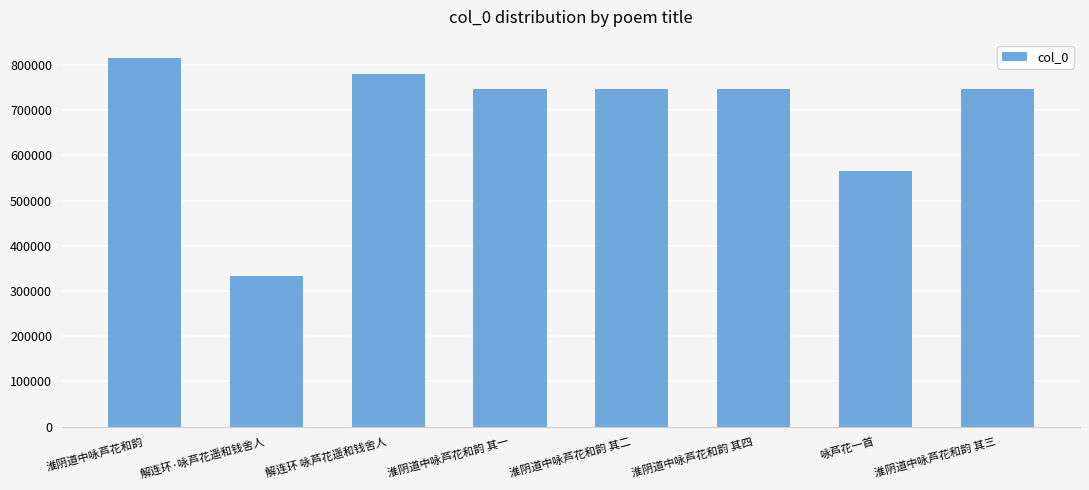

What is the sum of the values at 淮阴道中咏芦花和韵 and 淮阴道中咏芦花和韵 其二?

1560811